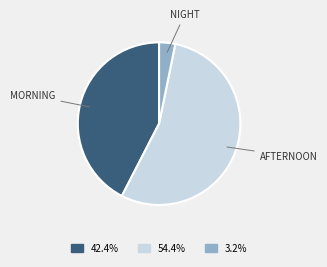

Is the sum of 3.2% and 42.4% greater than half?

No